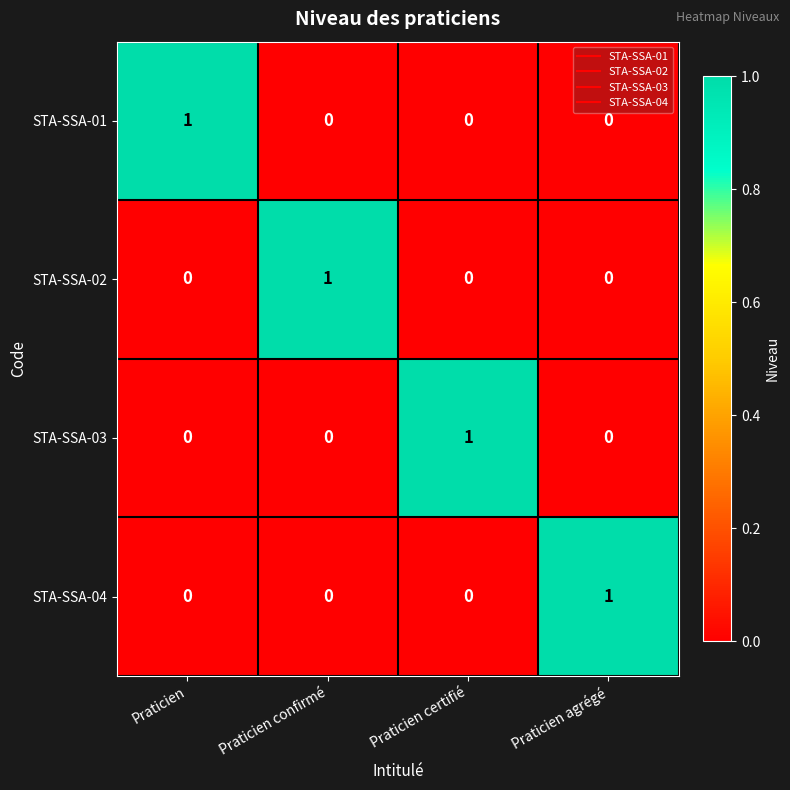

The value of STA-SSA-02 at Praticien confirmé is 1. True or false?

True